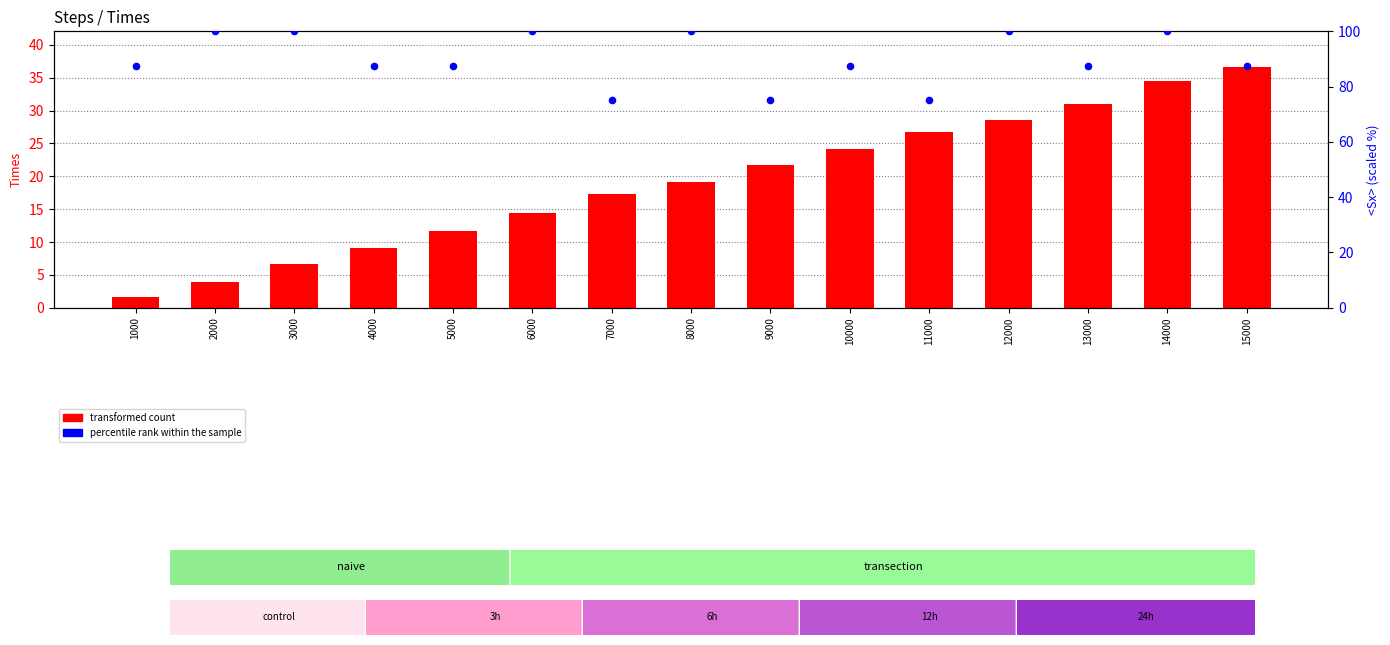

Which series has the largest Y range (max minus min)?

transformed count